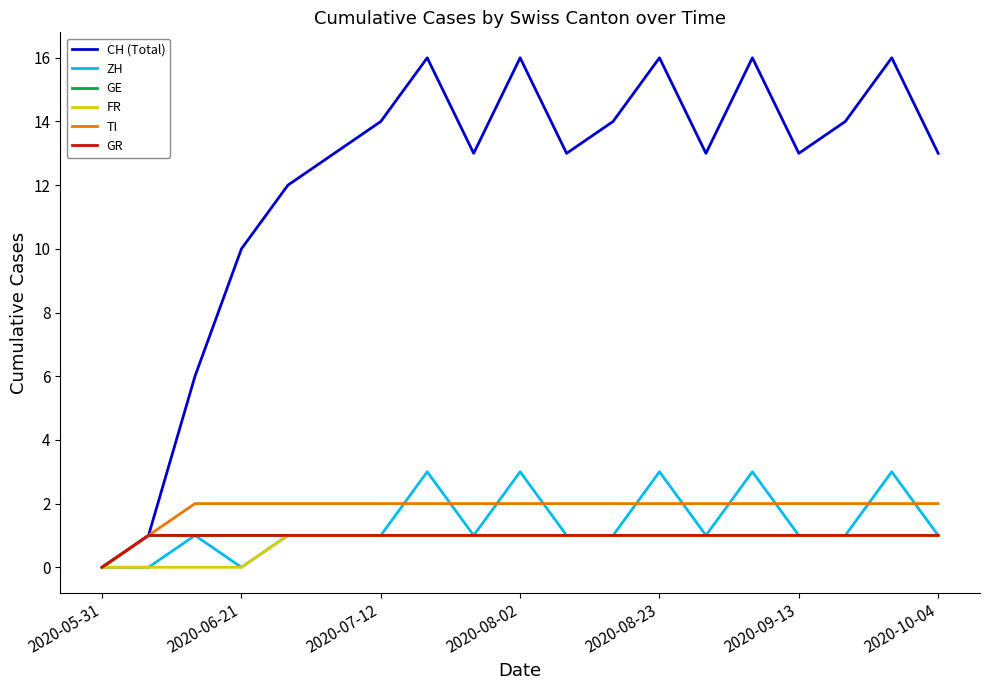

Reading left to right, extract all data points from this chart.

CH (Total): 0	1	6	10	12	13	14	16	13	16	13	14	16	13	16	13	14	16	13
ZH: 0	0	1	0	1	1	1	3	1	3	1	1	3	1	3	1	1	3	1
GE: 0	1	1	1	1	1	1	1	1	1	1	1	1	1	1	1	1	1	1
FR: 0	0	0	0	1	1	1	1	1	1	1	1	1	1	1	1	1	1	1
TI: 0	1	2	2	2	2	2	2	2	2	2	2	2	2	2	2	2	2	2
GR: 0	1	1	1	1	1	1	1	1	1	1	1	1	1	1	1	1	1	1